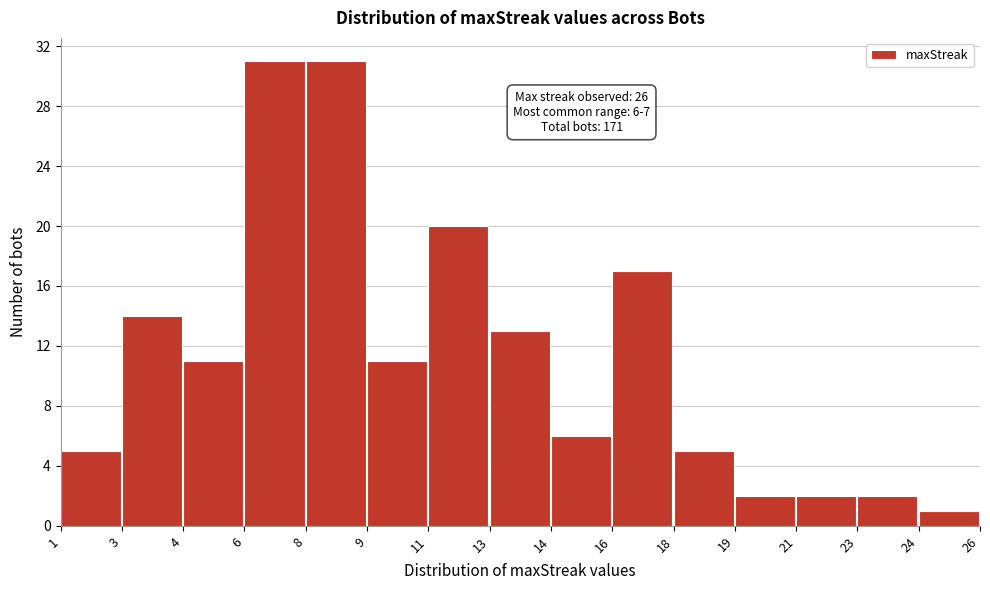

Reading left to right, what are all the values shown in this chart?

5	14	11	31	31	11	20	13	6	17	5	2	2	2	1